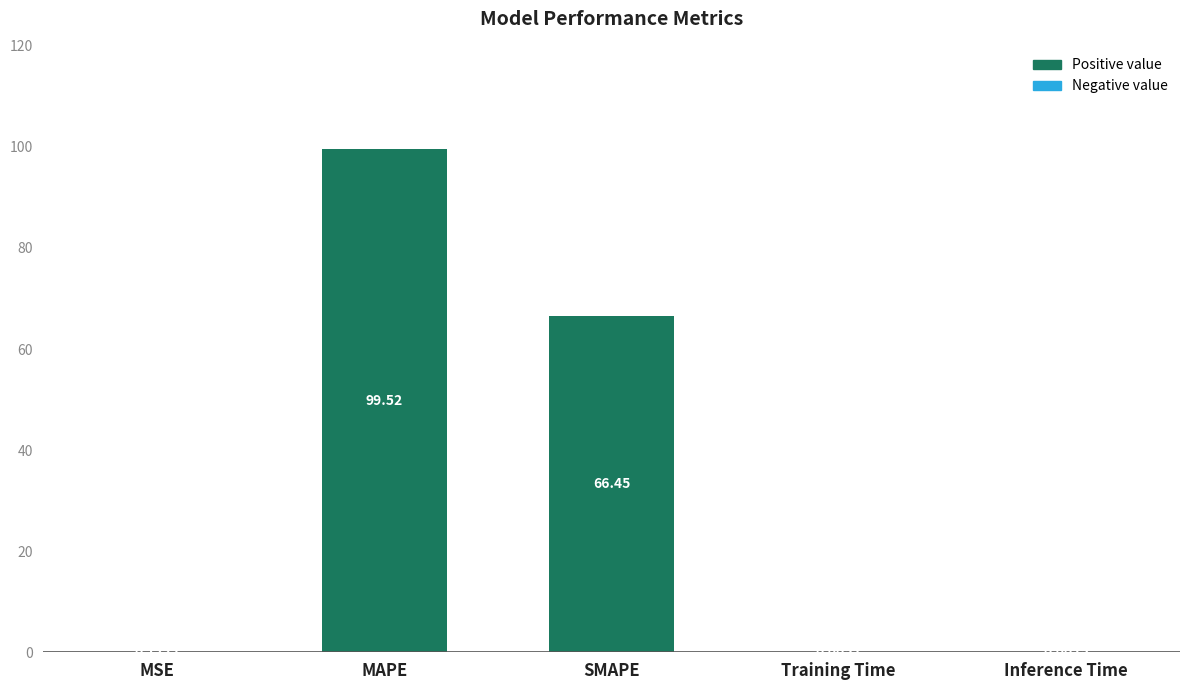

Which has a higher value, MSE or SMAPE?

SMAPE